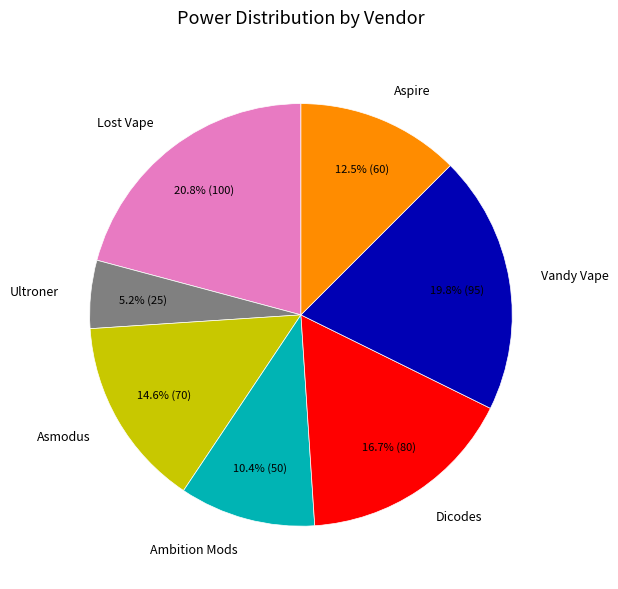

To the nearest percent, what portion does Dicodes represent?

17%